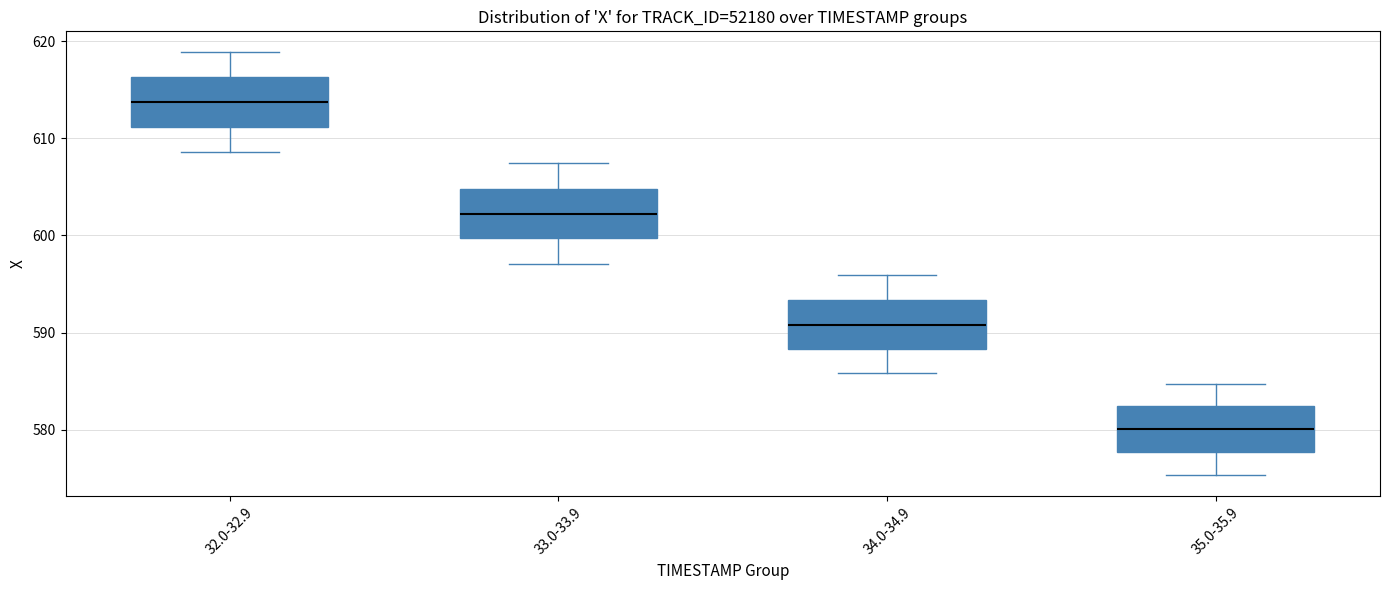

Where is the upper edge of the box for 35.0-35.9 on the y-axis? The values are not printed on the chart, so give them approximately, as read against the axis.

582